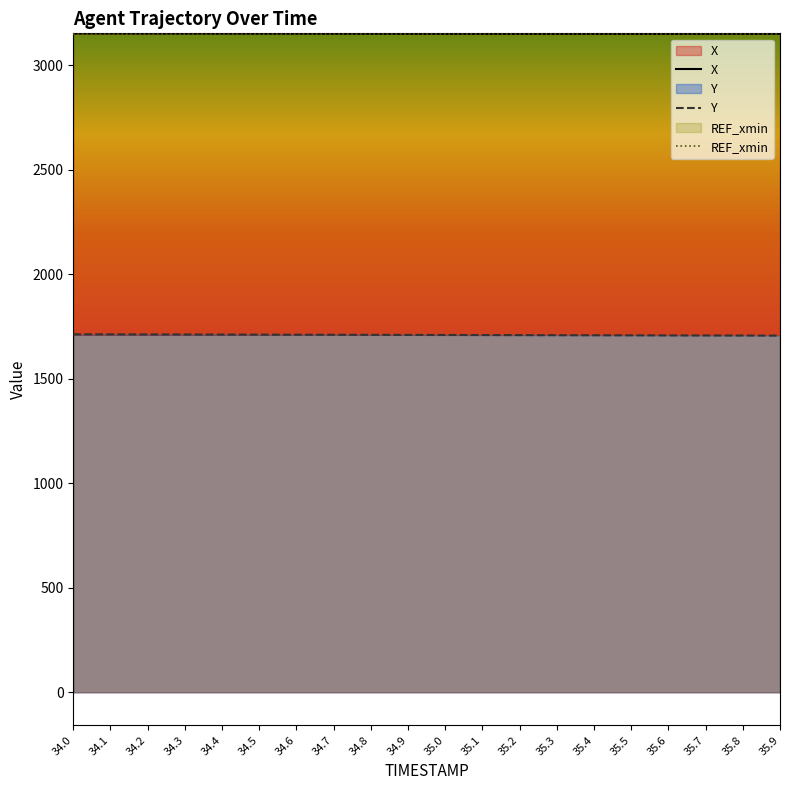

What is the difference between the maximum and minimum values in the X series?

1.8